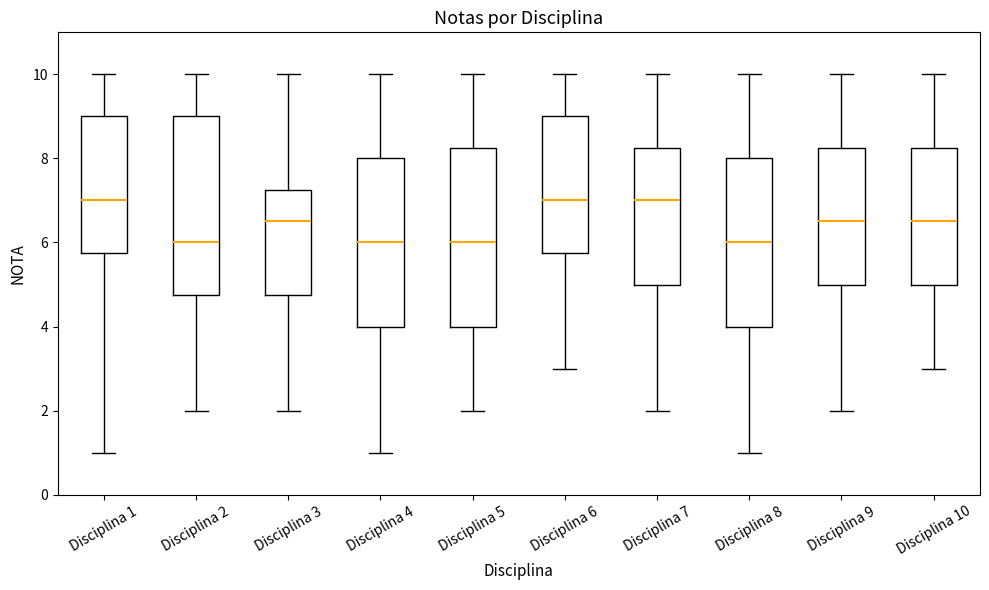

Reading left to right, read every box against the y-axis: the position of its median line, the range the box covers, and the ends of its whiskers. The values are not printed on the chart, so give them approximately, as read against the axis.

Disciplina 1: median 7.0, box 5.8 to 9.0, whiskers 1.0 to 10.0
Disciplina 2: median 6.0, box 4.8 to 9.0, whiskers 2.0 to 10.0
Disciplina 3: median 6.6, box 4.8 to 7.2, whiskers 2.0 to 10.0
Disciplina 4: median 6.0, box 4.0 to 8.0, whiskers 1.0 to 10.0
Disciplina 5: median 6.0, box 4.0 to 8.2, whiskers 2.0 to 10.0
Disciplina 6: median 7.0, box 5.8 to 9.0, whiskers 3.0 to 10.0
Disciplina 7: median 7.0, box 5.0 to 8.2, whiskers 2.0 to 10.0
Disciplina 8: median 6.0, box 4.0 to 8.0, whiskers 1.0 to 10.0
Disciplina 9: median 6.6, box 5.0 to 8.2, whiskers 2.0 to 10.0
Disciplina 10: median 6.6, box 5.0 to 8.2, whiskers 3.0 to 10.0